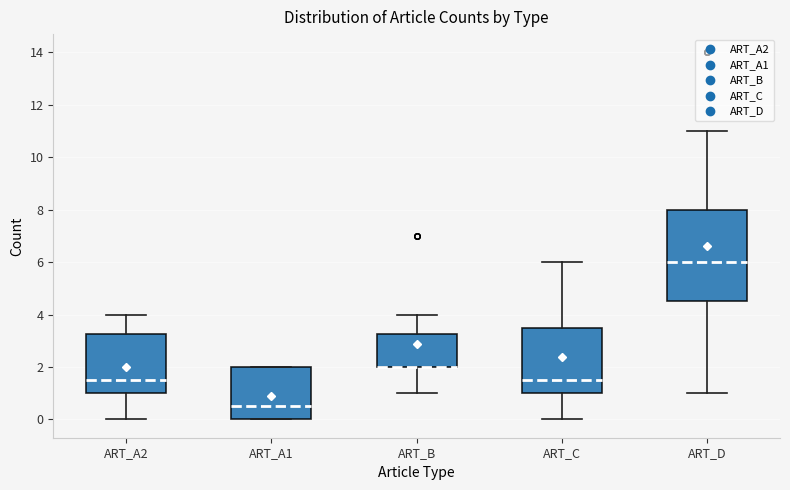

Where is the upper edge of the box for ART_B on the y-axis? The values are not printed on the chart, so give them approximately, as read against the axis.

3.2